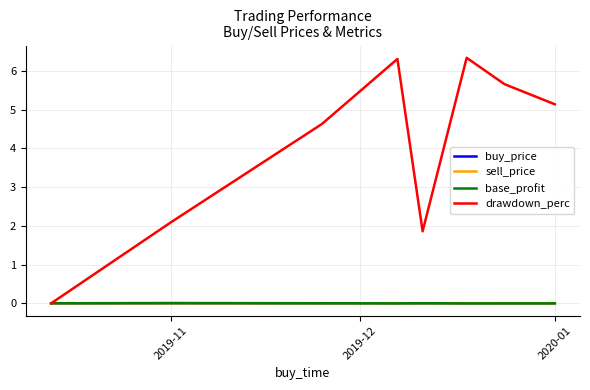

What is the maximum value for drawdown_perc?

6.3